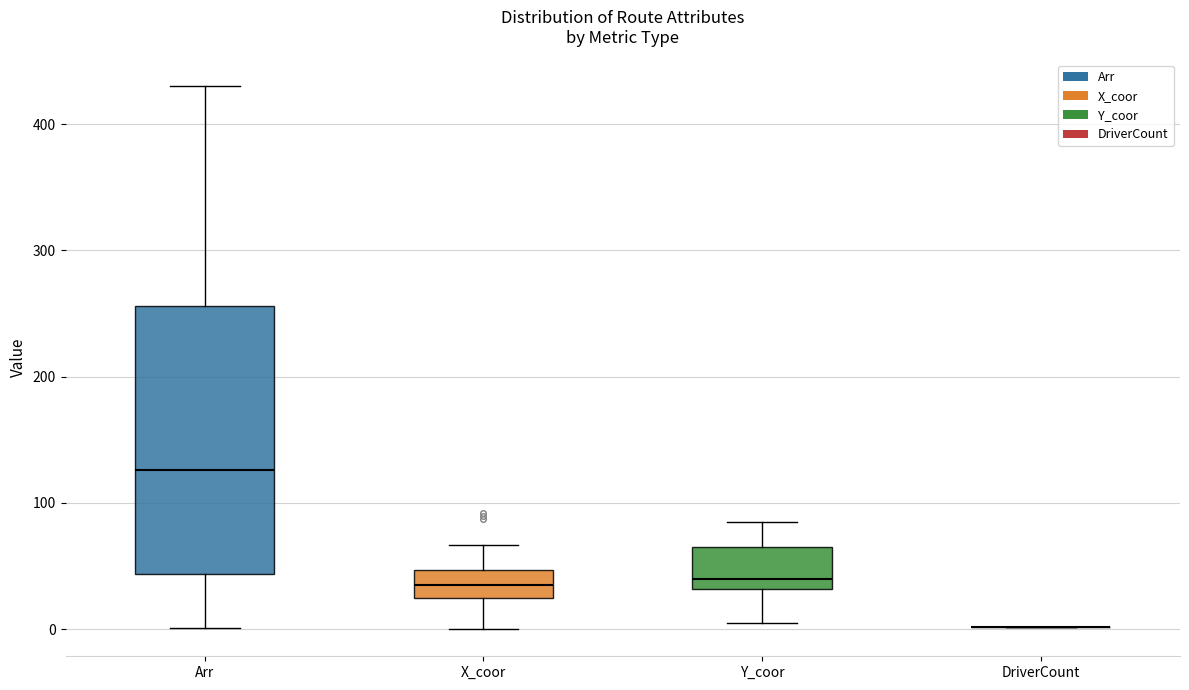

Reading left to right, read every box against the y-axis: the position of its median line, the range the box covers, and the ends of its whiskers. The values are not printed on the chart, so give them approximately, as read against the axis.

Arr: median 130, box 40 to 260, whiskers 0 to 430
X_coor: median 40, box 30 to 50, whiskers 0 to 70
Y_coor: median 40, box 30 to 70, whiskers 10 to 90
DriverCount: box collapsed to a line at 0, whiskers 0 to 0